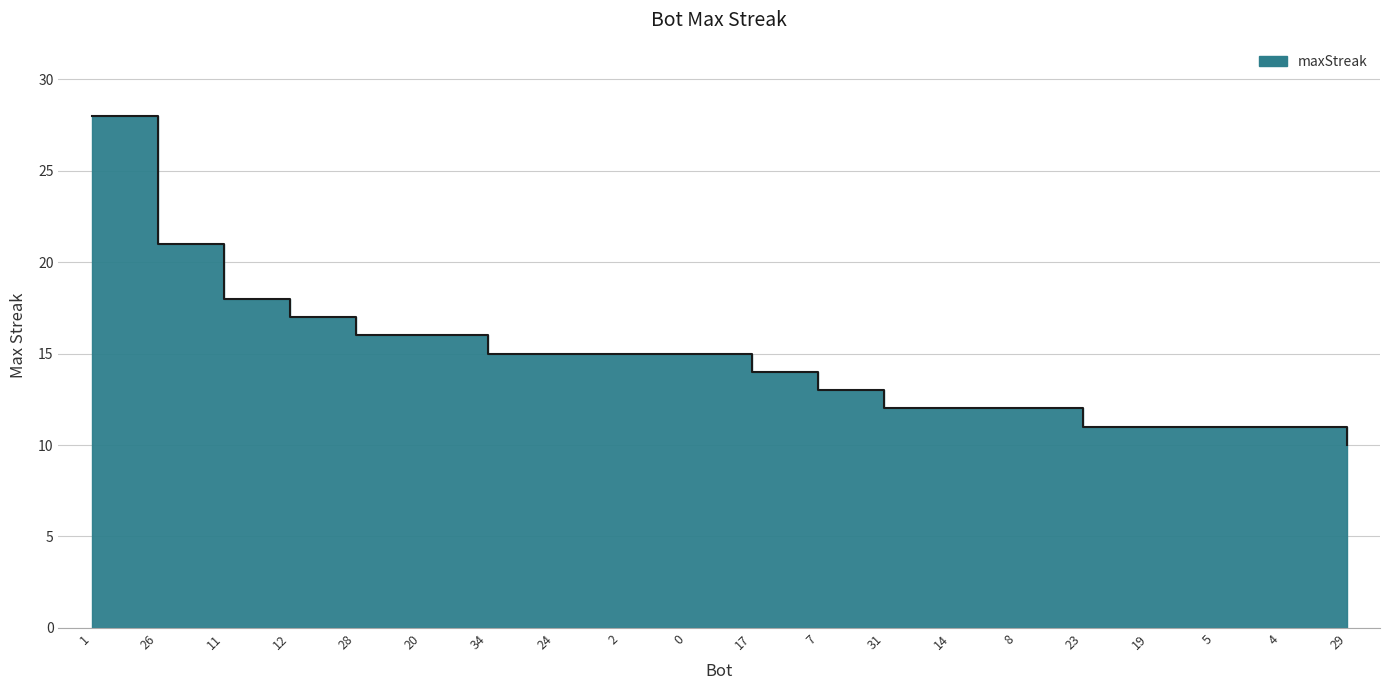

List the labels in order of value, smallest first.

29, 23, 19, 5, 4, 31, 14, 8, 7, 17, 34, 24, 2, 0, 28, 20, 12, 11, 26, 1